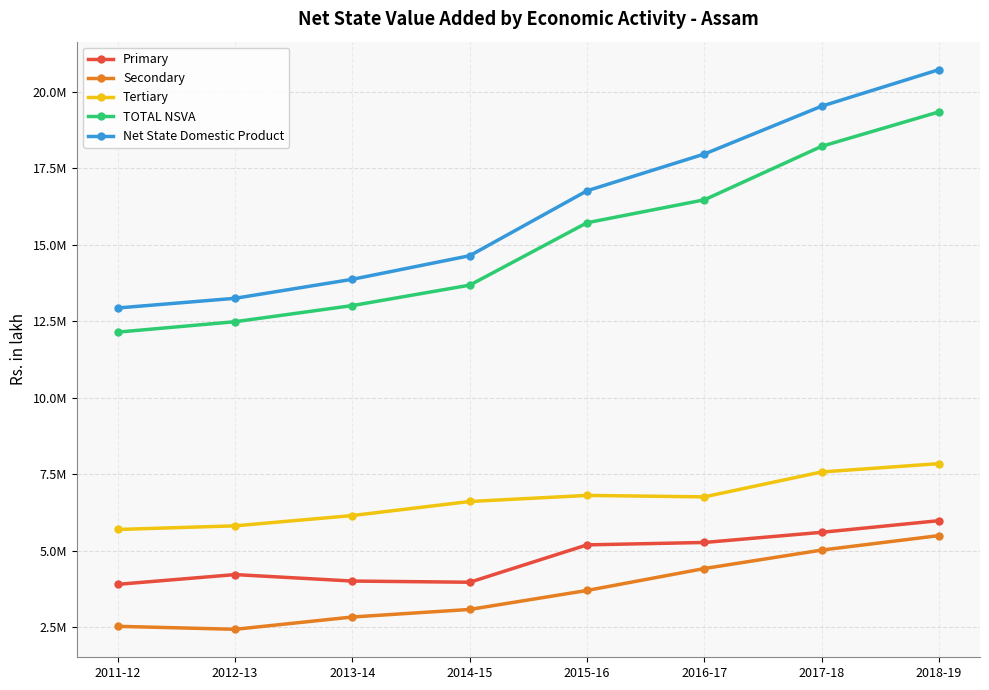

Is the value of Net State Domestic Product at 2016-17 greater than the value of Tertiary at 2011-12?

Yes